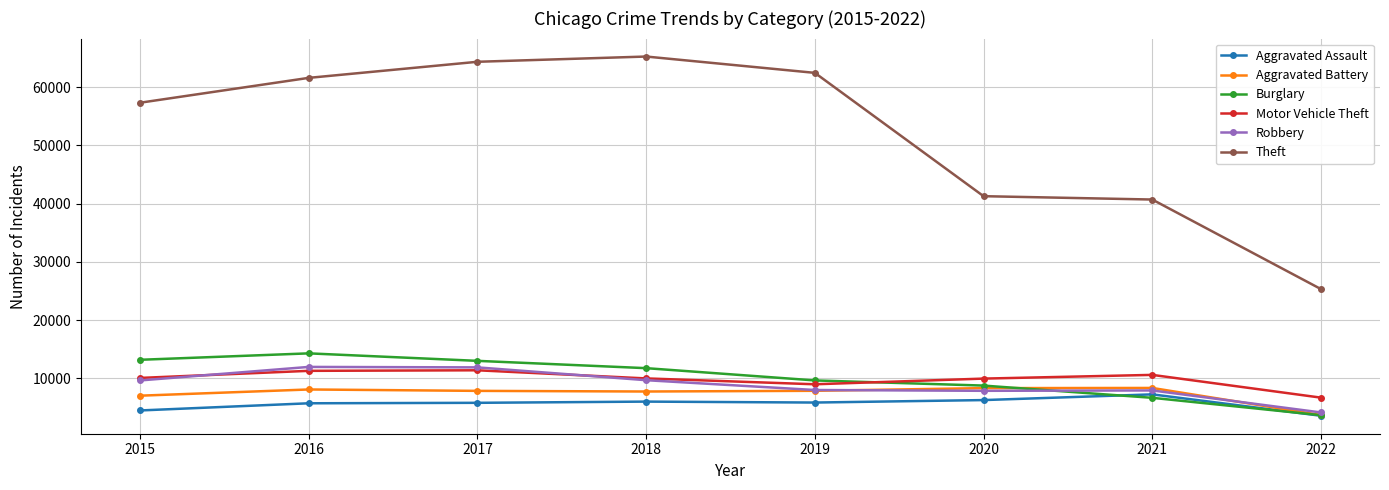

Which series has the largest range (max minus min)?

Theft